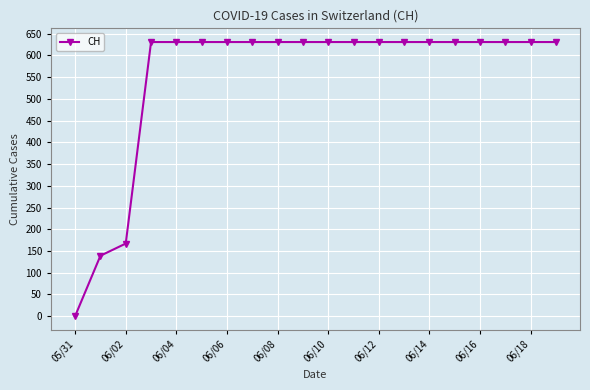

What is the sum of all values?

11033